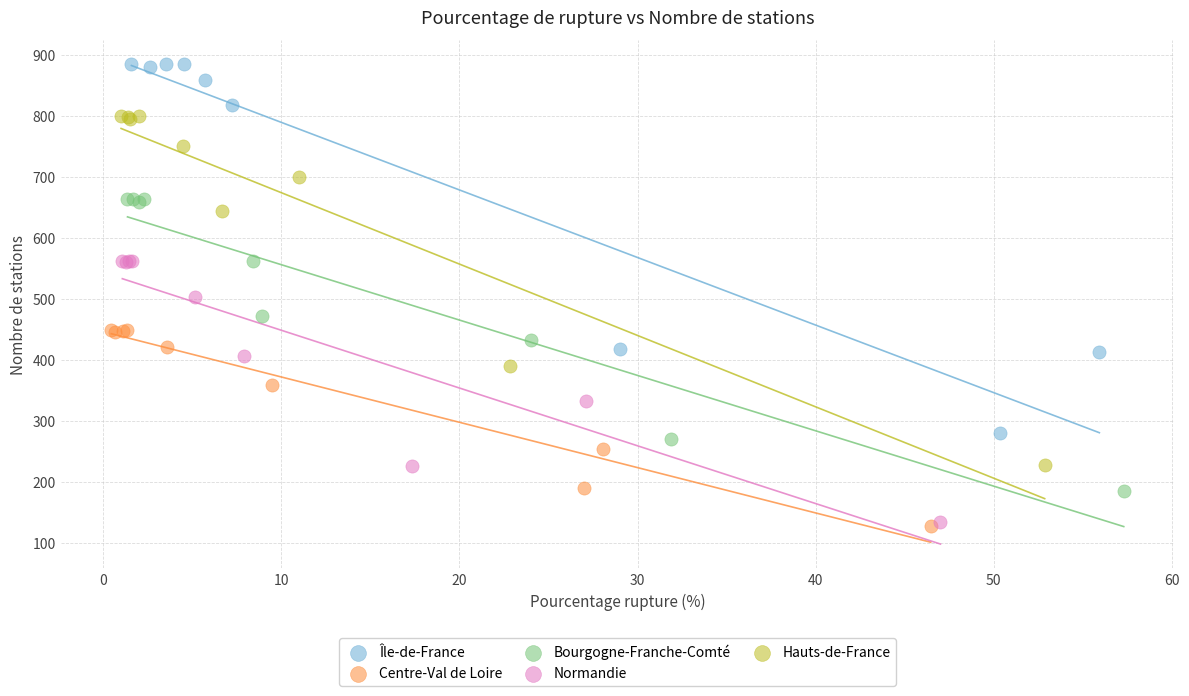

Which series has the widest spread of Y values?

Île-de-France